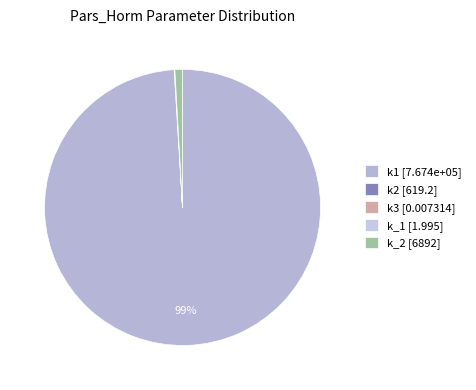

What is the largest slice in the pie chart?

k1